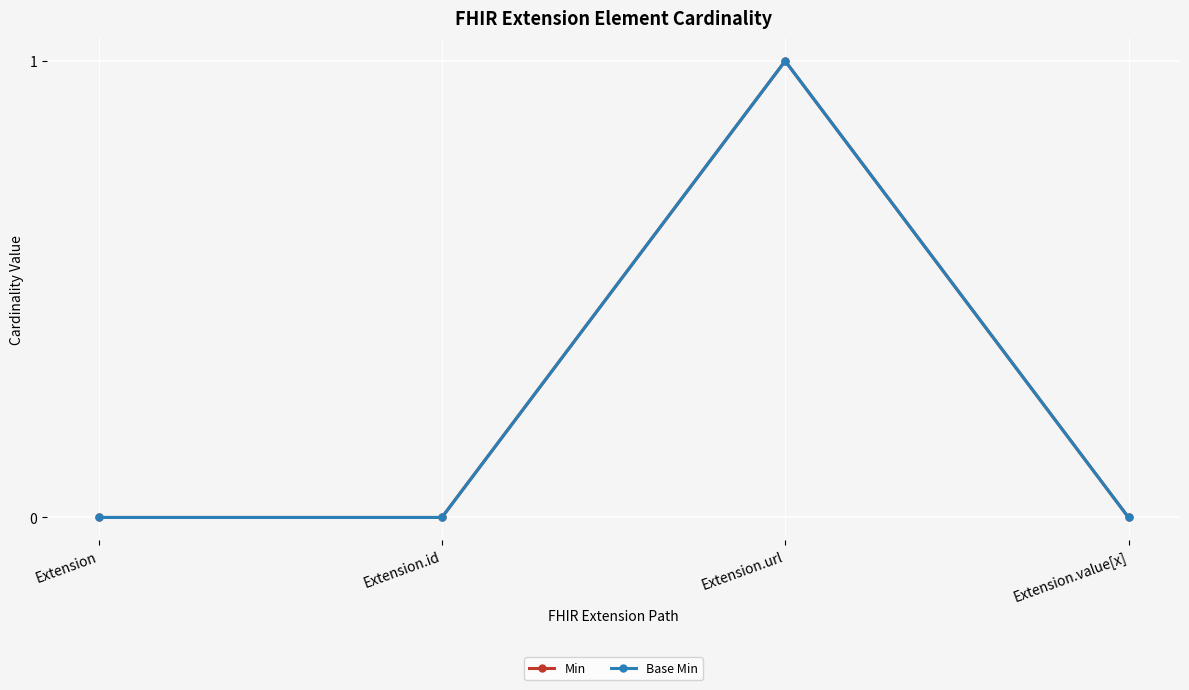

Does the chart have visible grid lines?

Yes